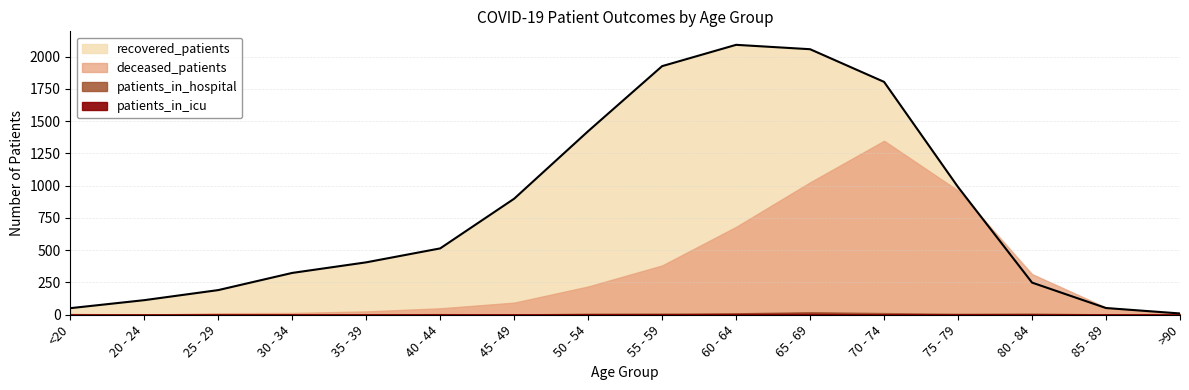

Where is patients_in_hospital nearest to the value 10?

55 - 59